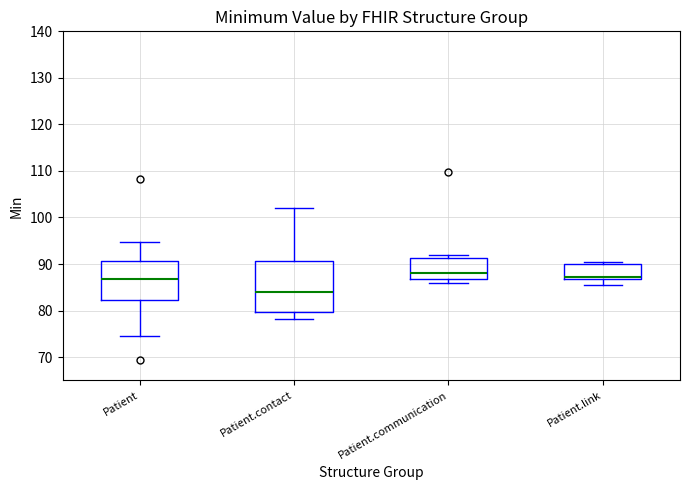

Where does the upper whisker of the box for Patient.contact end on the y-axis? The values are not printed on the chart, so give them approximately, as read against the axis.

102